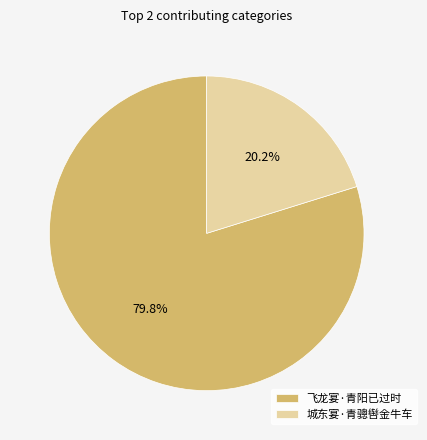

What percentage is the 城东宴·青骢辔金牛车 slice, to the nearest percent?

20%